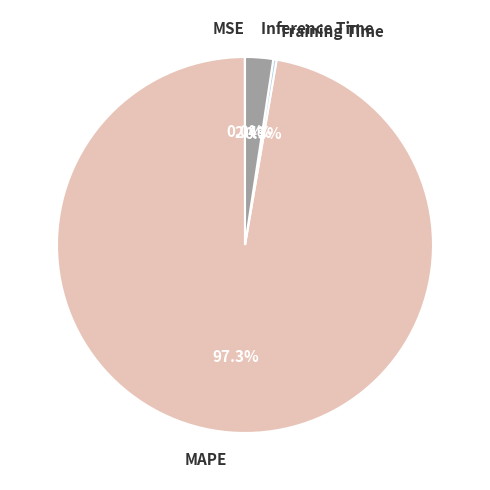

Which category accounts for the majority?

MAPE